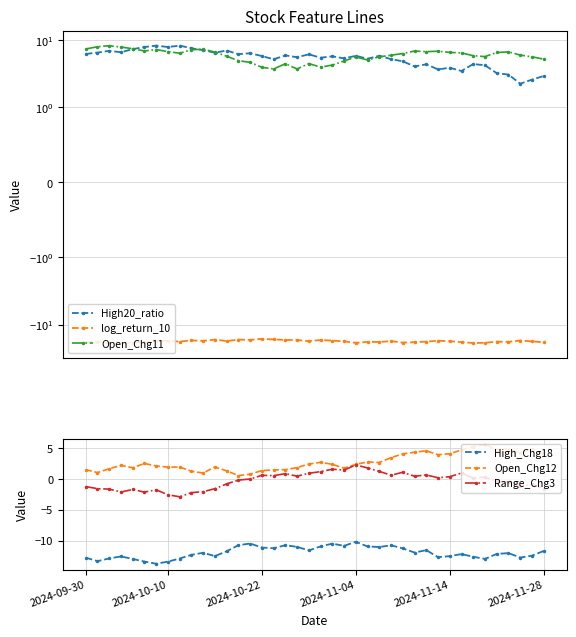

Rank the series by their maximum value, from highest to lowest.

High20_ratio, Open_Chg11, Open_Chg12, Range_Chg3, High_Chg18, log_return_10